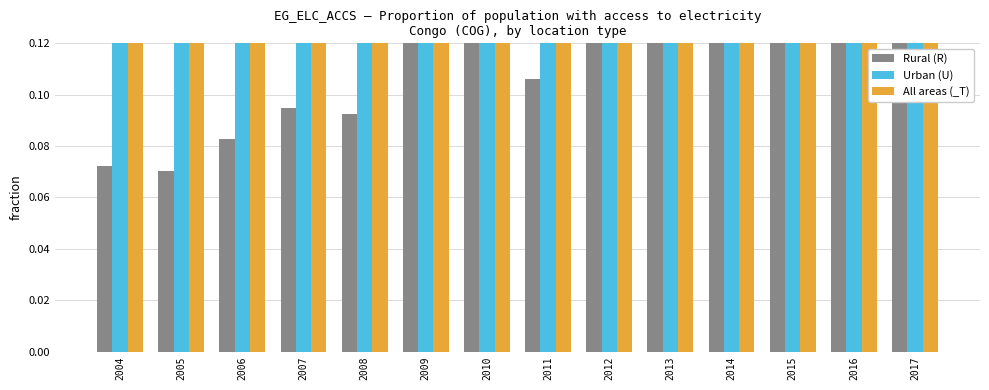

How many Rural (R) values are between 0 and 1?

14